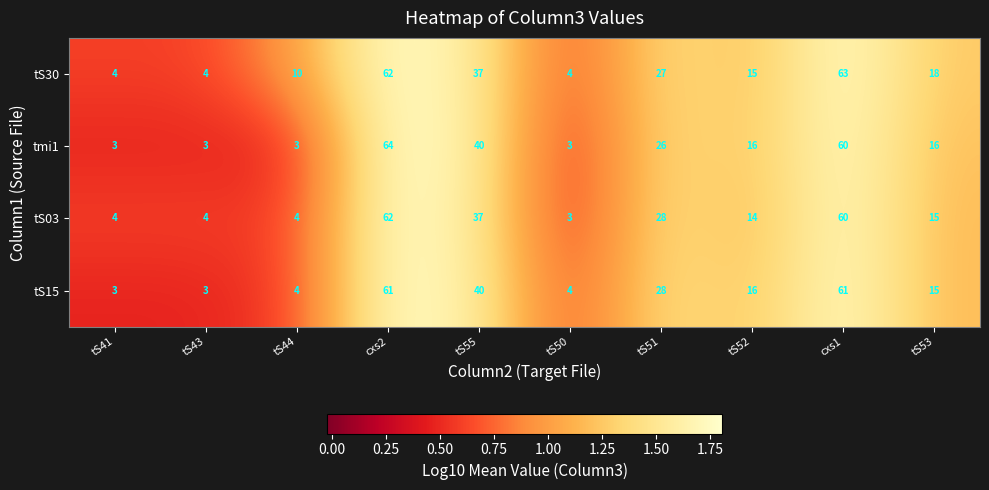

What is the spread (max minus min) of values at tS52?

2